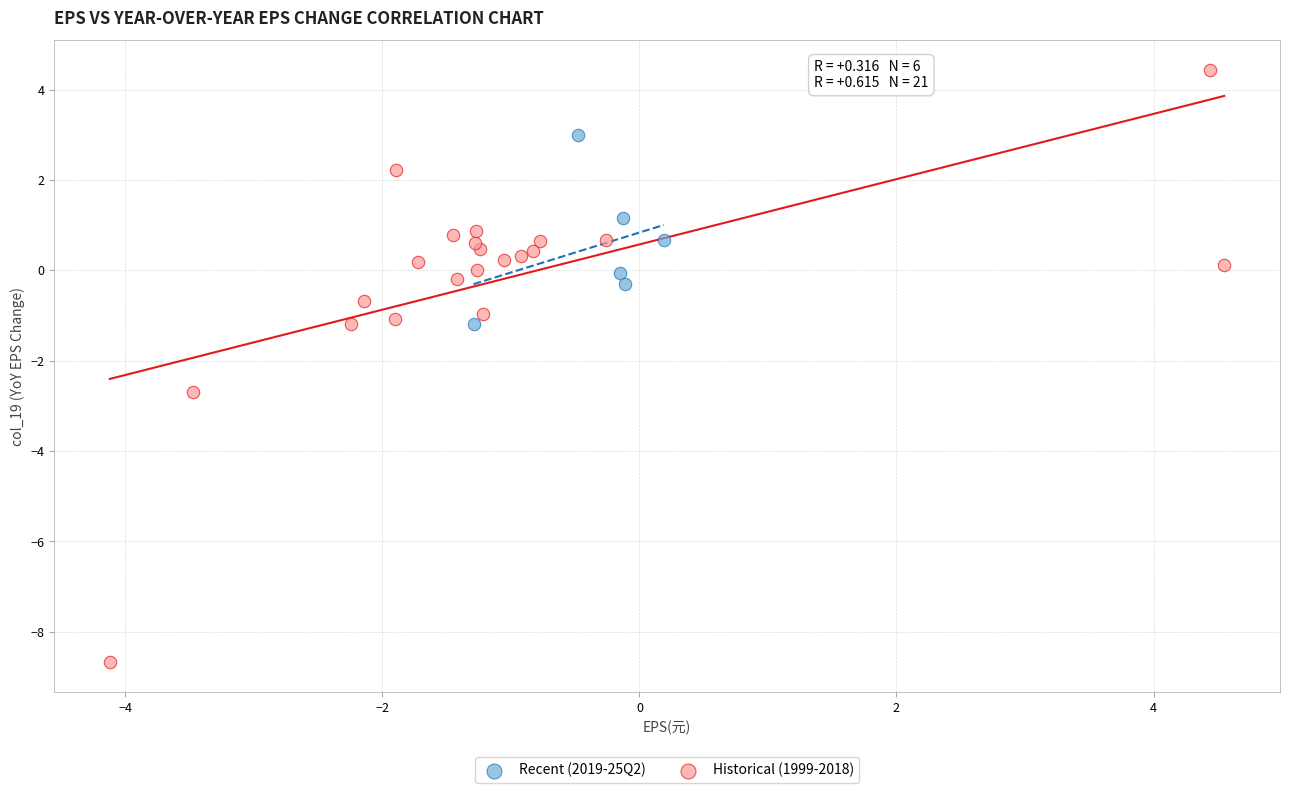

What are all the series names shown in the legend?

Recent (2019-25Q2), Historical (1999-2018)